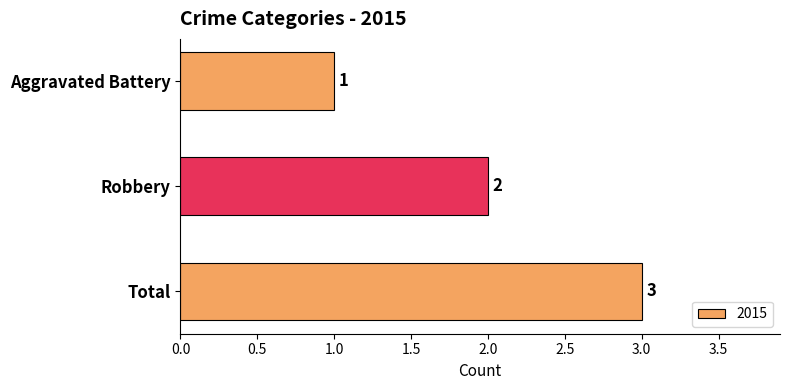

What position from the bottom is Aggravated Battery?

3